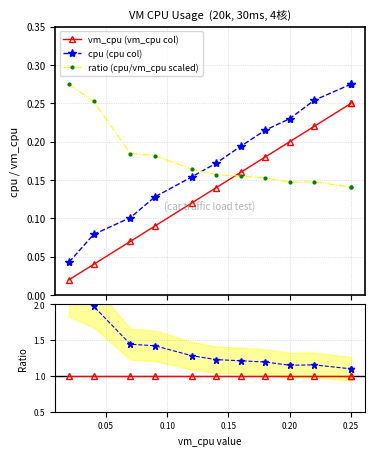

Does the chart have visible grid lines?

Yes